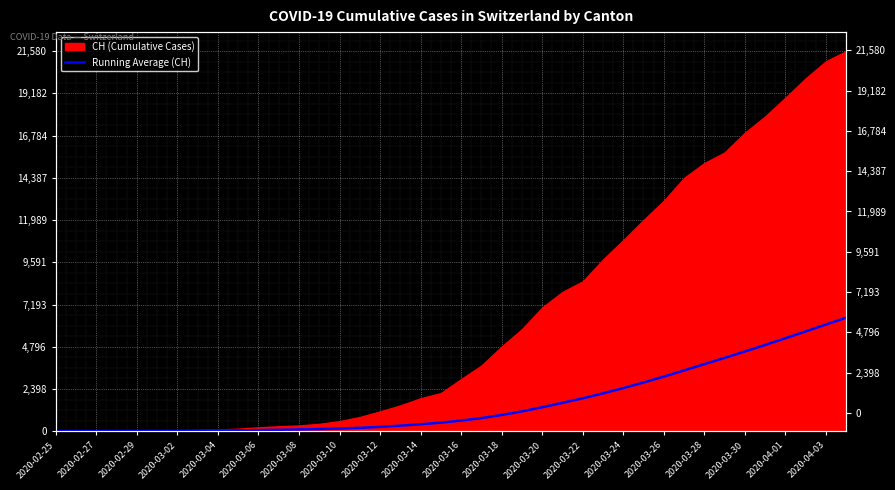

What value does the data have at 2020-03-20?

1360.2